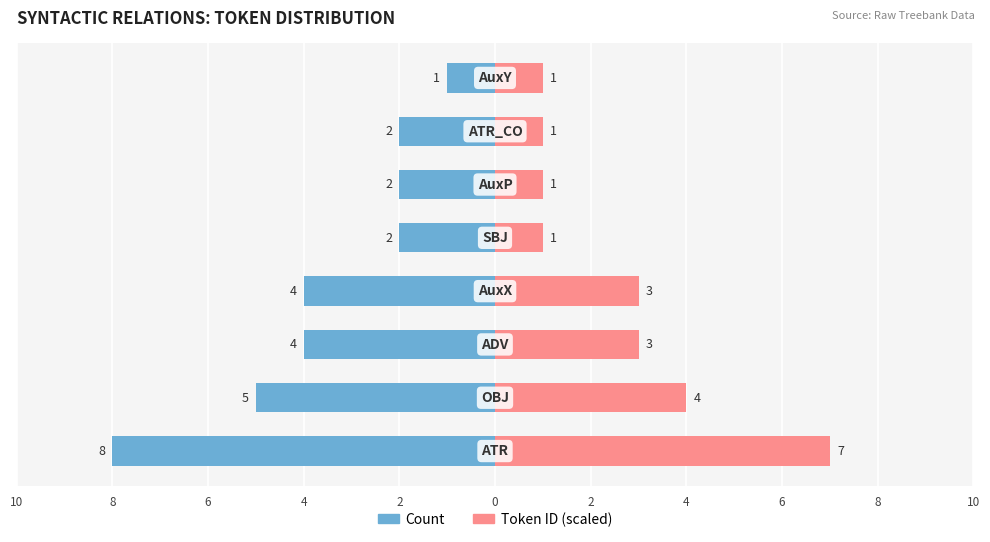

The value of Count at 0 is -2. True or false?

True